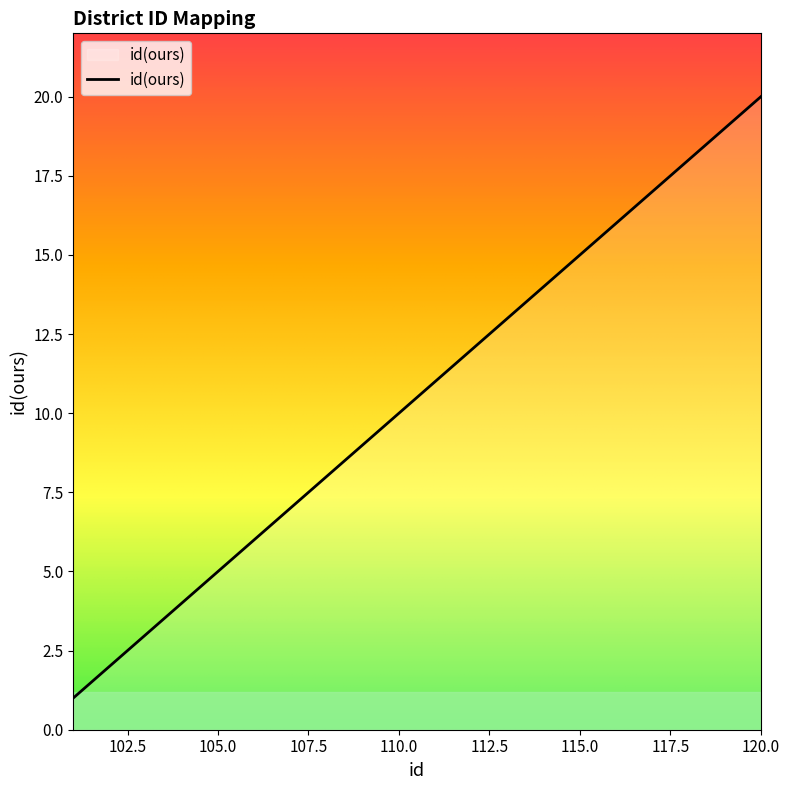

What is the greatest value displayed?

20